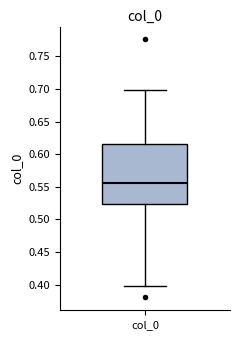

Read this box plot against the y-axis: the position of the median line, the range covered by the box, and the ends of both whiskers. The values are not printed on the chart, so give them approximately, as read against the axis.

median 0.555, box 0.525 to 0.615, whiskers 0.400 to 0.700